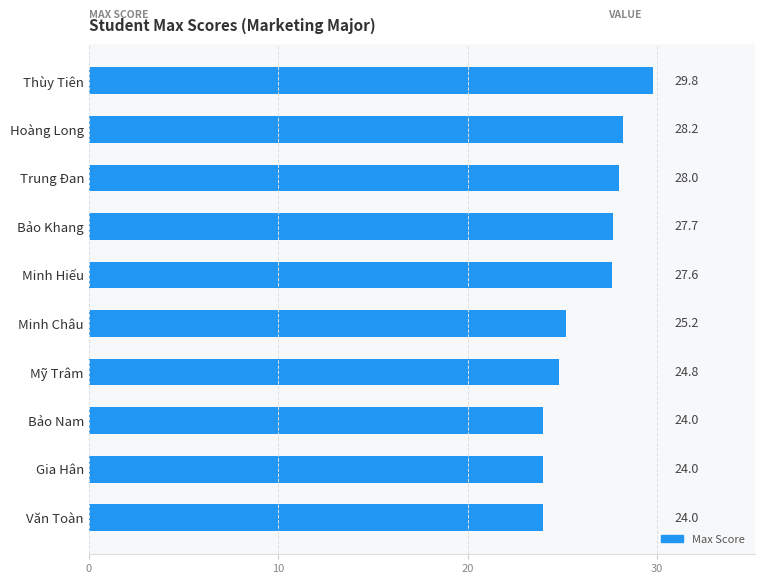

Are the bars grouped side by side (vs. stacked)?

No